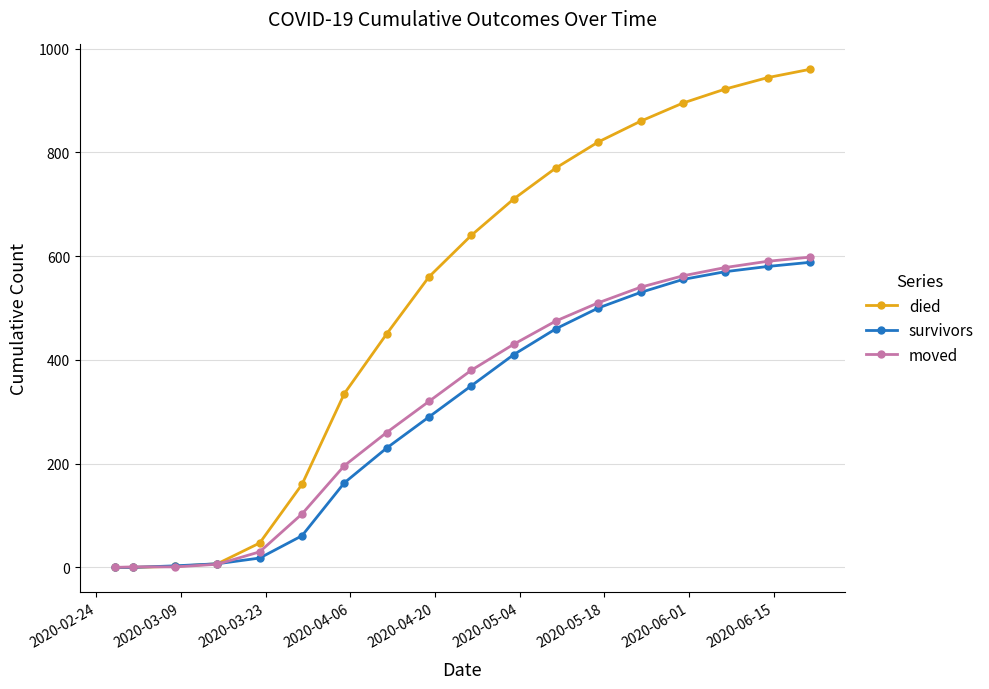

List the series in order of their peak value, lowest first.

survivors, moved, died